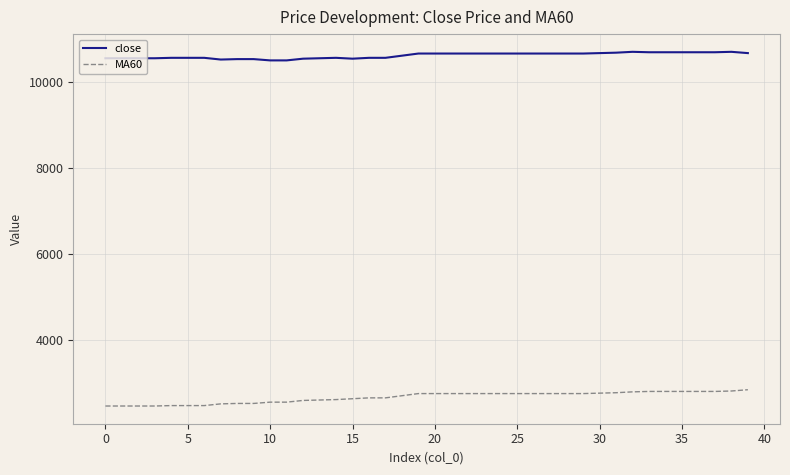

What is the difference between the maximum and minimum values in the MA60 series?

380